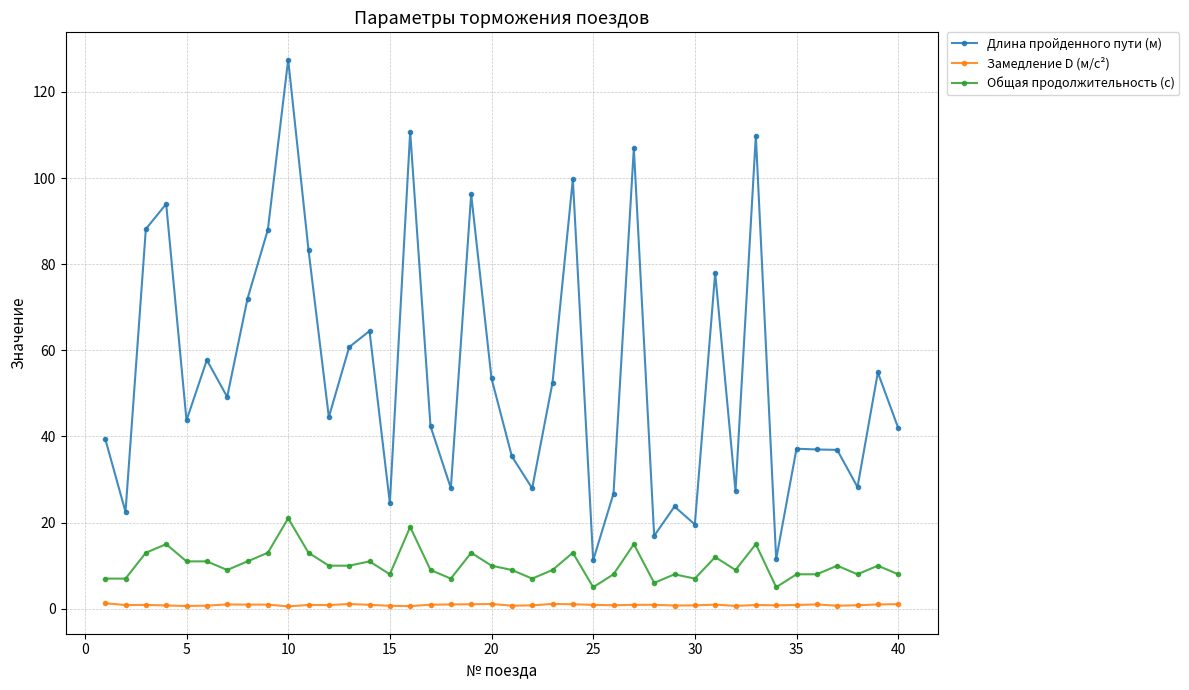

True or false: Длина пройденного пути (м) and Общая продолжительность (с) cross at least once.

False